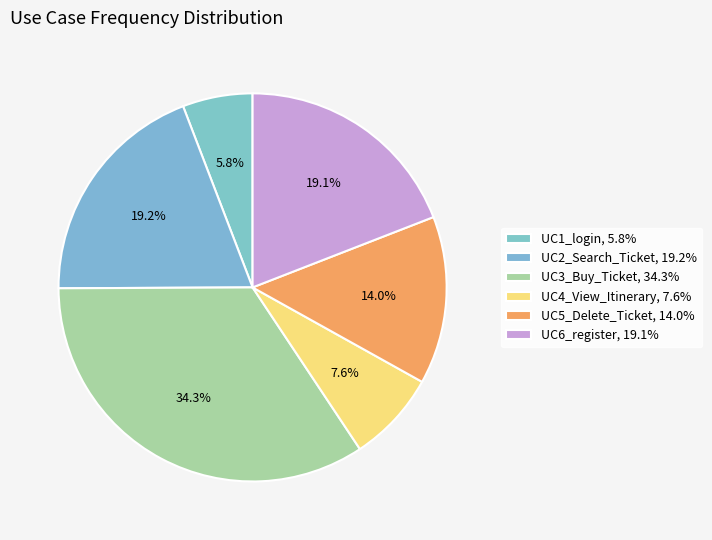

How many segments does this pie chart have?

6